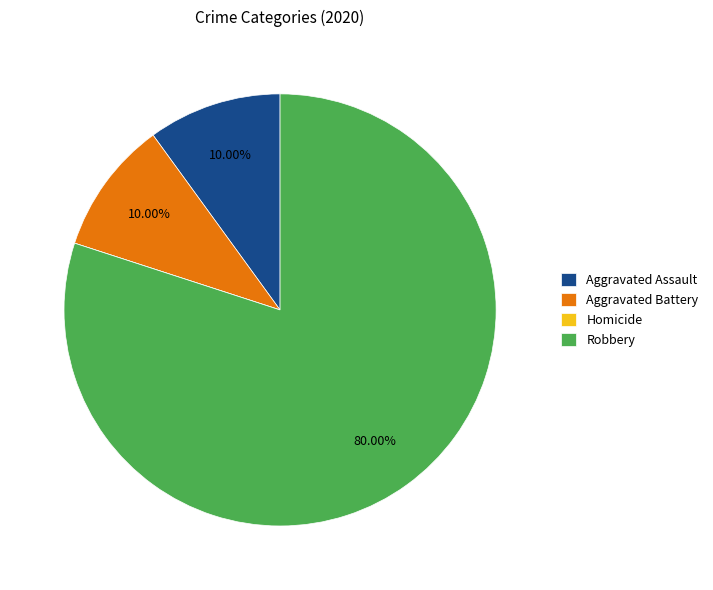

Approximately how many times larger is the value at Robbery compared to Aggravated Battery?

8.0